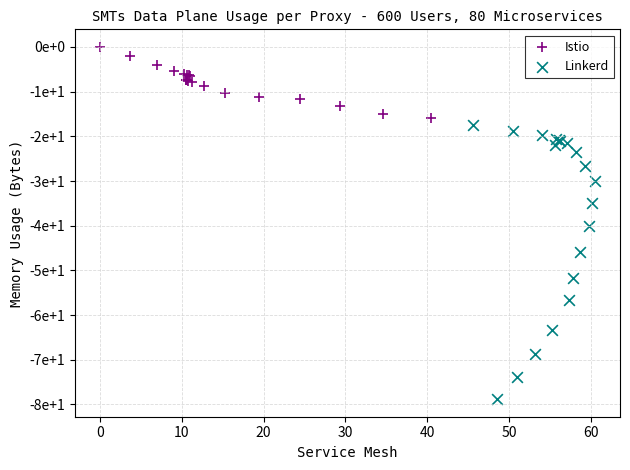

What are all the series names shown in the legend?

Istio, Linkerd